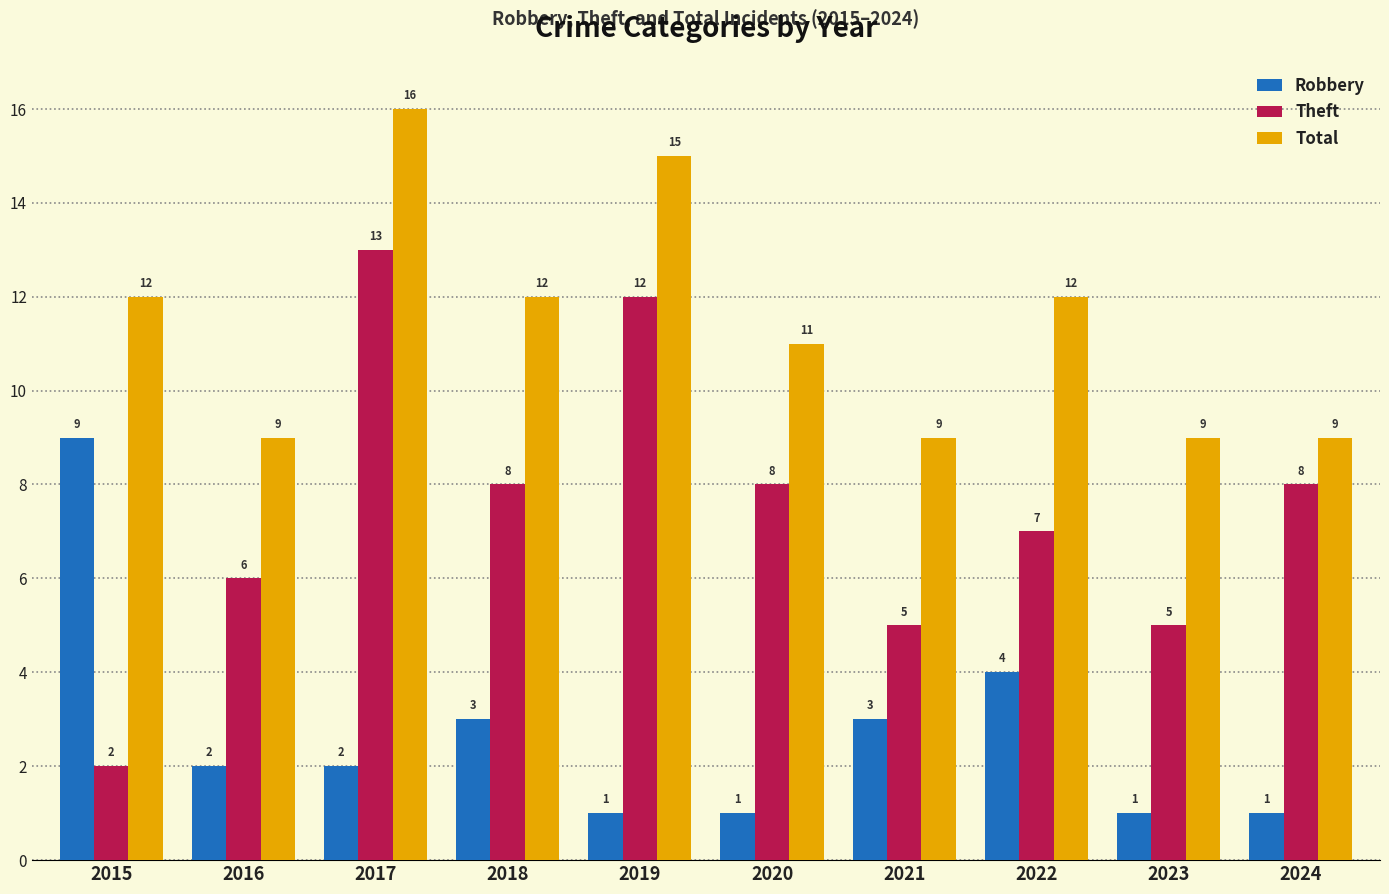

Reading right to left, what are all the values shown in this chart?

Robbery: 1	1	4	3	1	1	3	2	2	9
Theft: 8	5	7	5	8	12	8	13	6	2
Total: 9	9	12	9	11	15	12	16	9	12